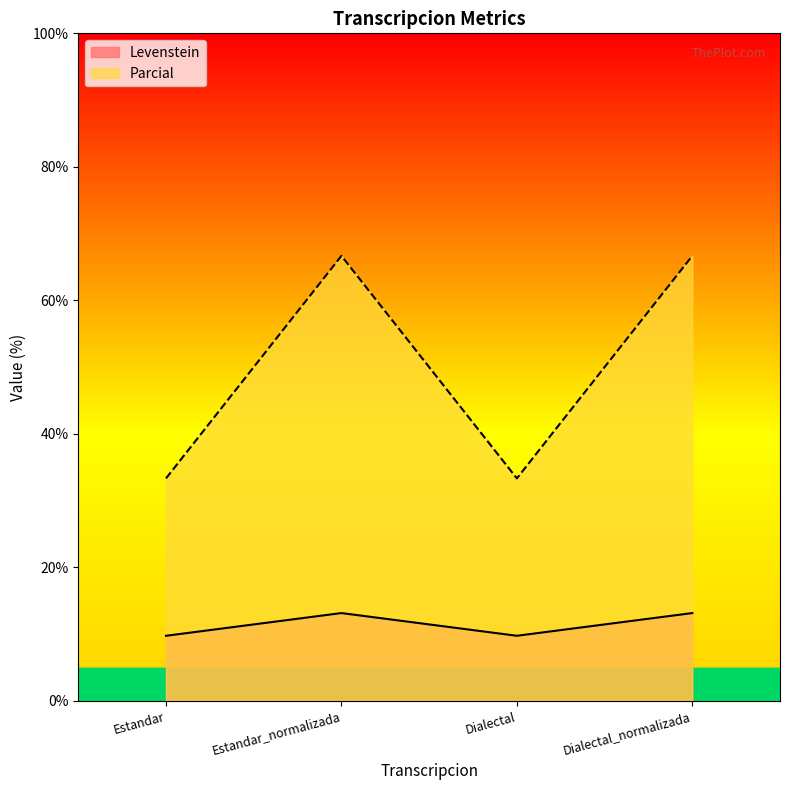

Rank the series by their maximum value, from lowest to highest.

Levenstein, Parcial